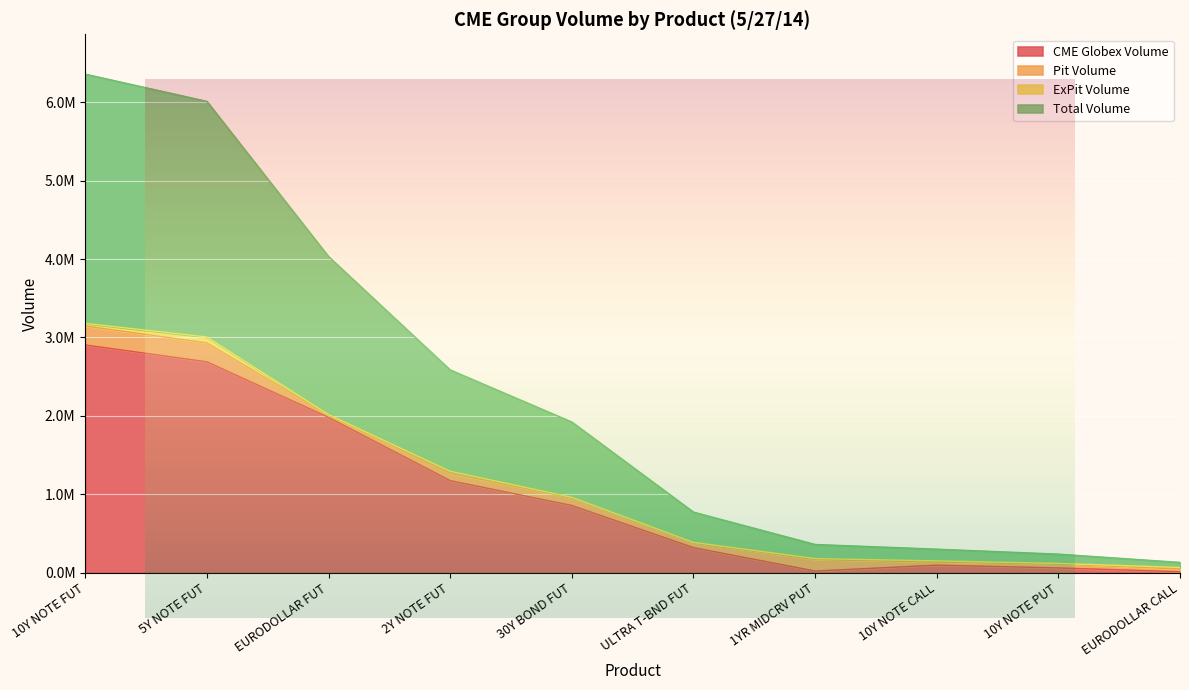

Between 5Y NOTE FUT and EURODOLLAR FUT, which is larger?

5Y NOTE FUT